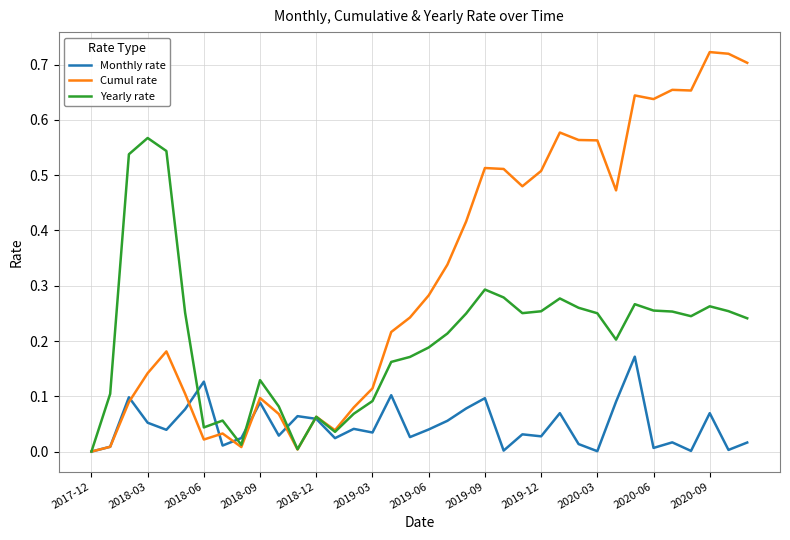

Which series has the widest spread of values?

Cumul rate